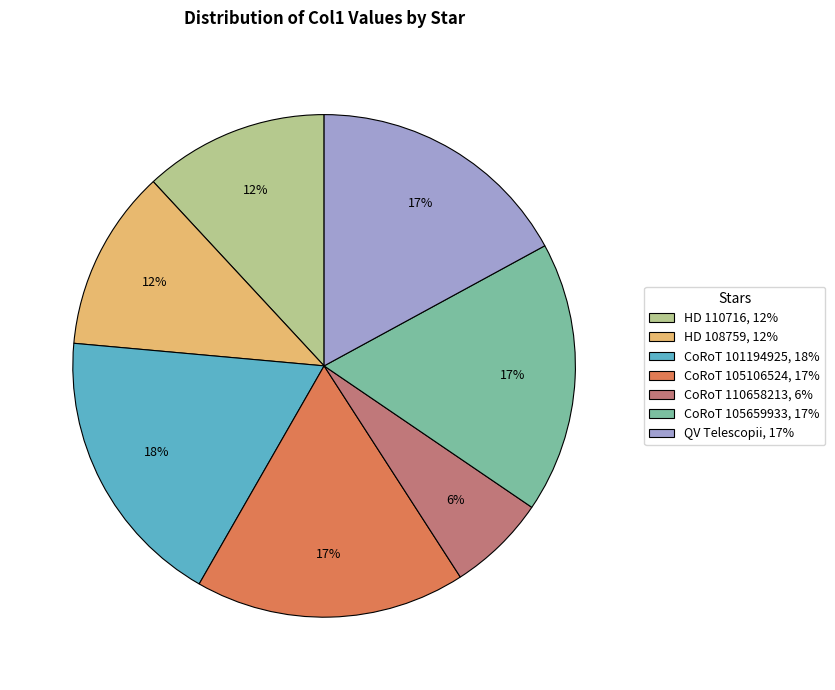

To the nearest percent, what is the average slice percentage?

14%